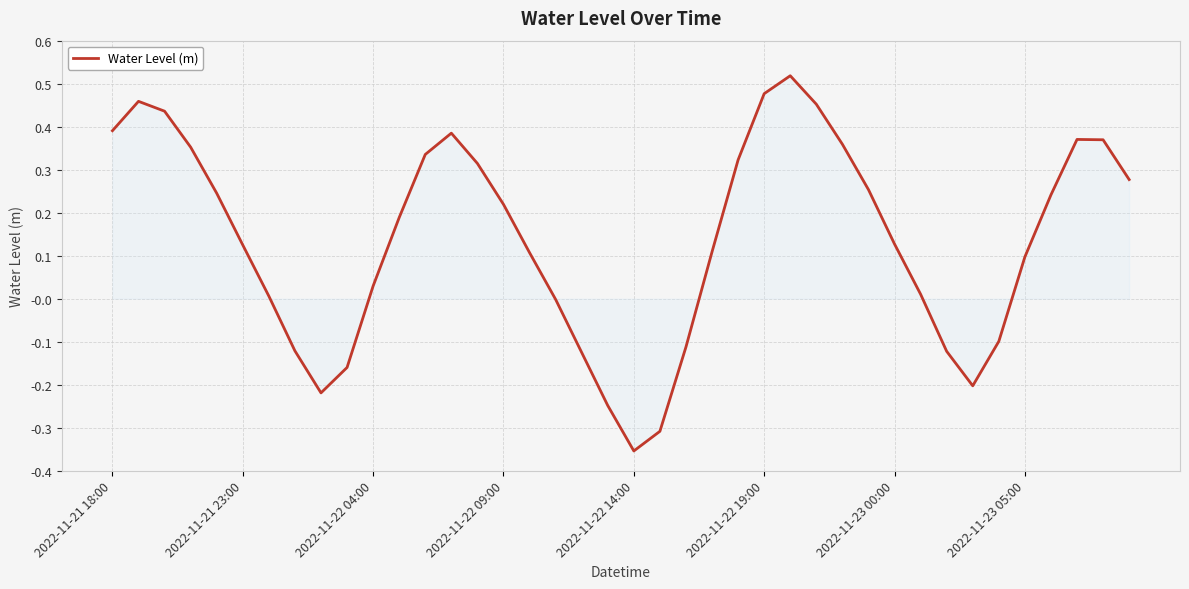

What is the difference between the second highest and second lowest values?

0.8